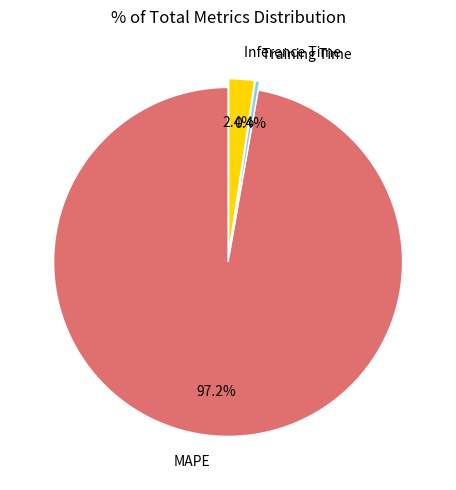

What is the largest slice in the pie chart?

MAPE